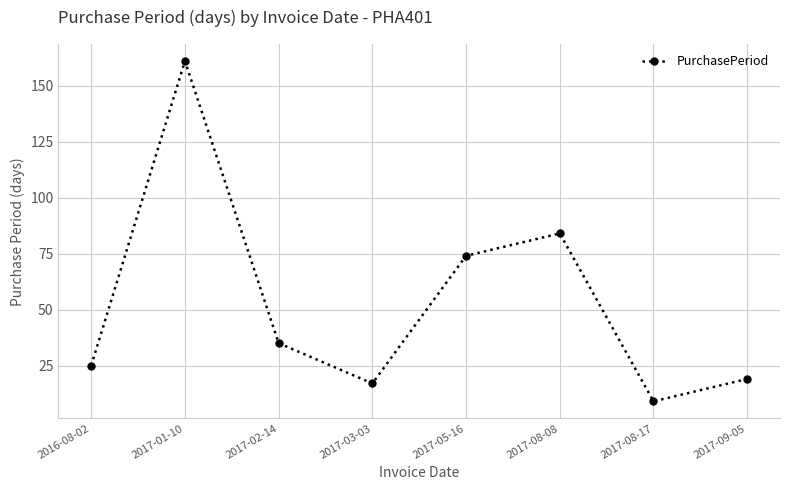

How many lines are shown in the chart?

1